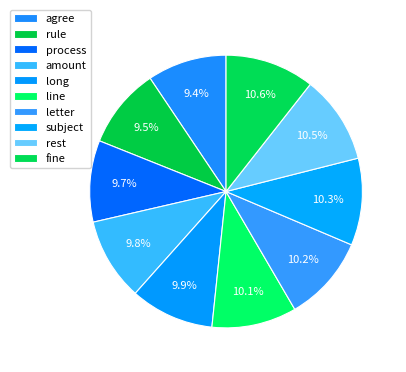

What is the ratio of the value at rule to the value at amount?

1.0